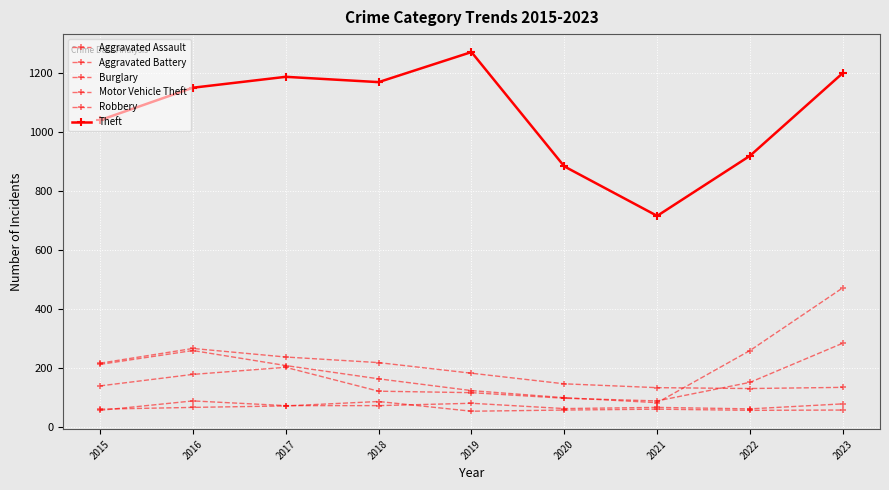

True or false: Motor Vehicle Theft has more than 1 interior local peaks.

False